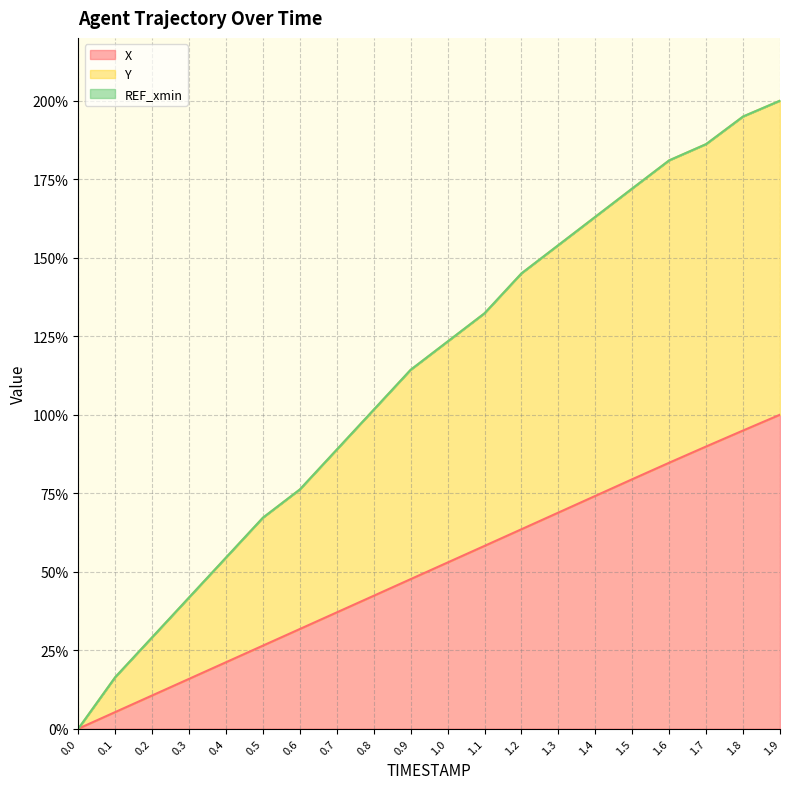

What is the difference between the X values at 1.5 and 1.6?

5.3